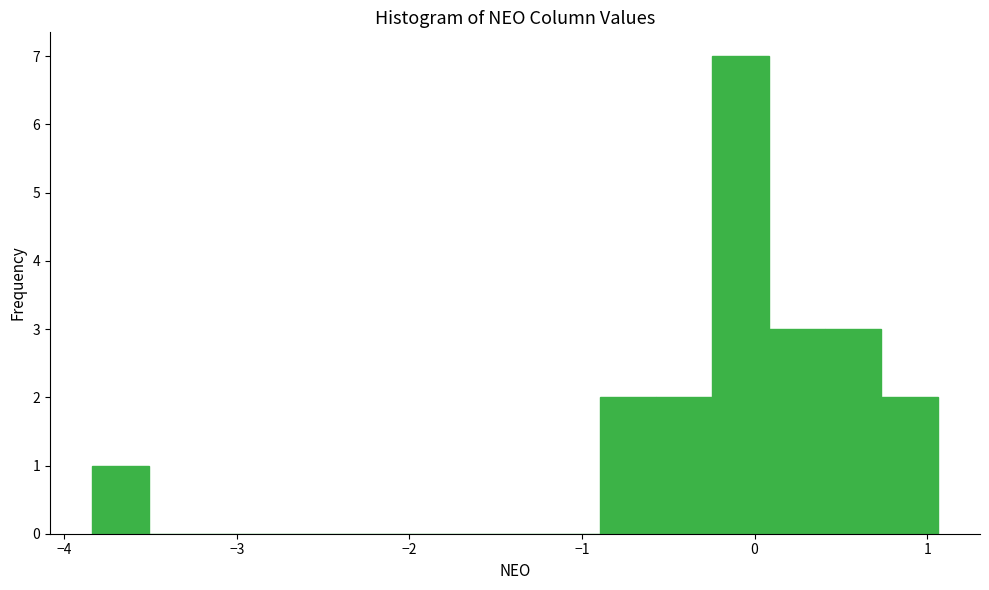

Read against the x-axis, roughly where is the centre of the tallest bar?

-0.1